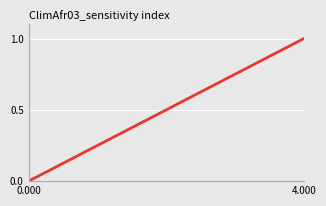

What is the greatest value displayed?

1.0